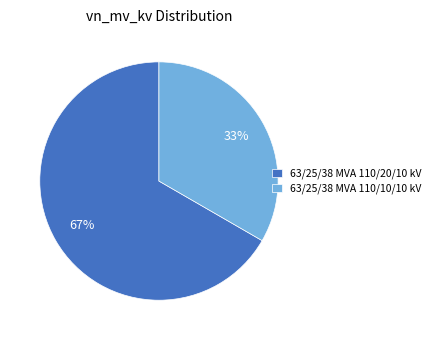

Do 63/25/38 MVA 110/20/10 kV and 63/25/38 MVA 110/10/10 kV together represent more than half of the pie?

Yes